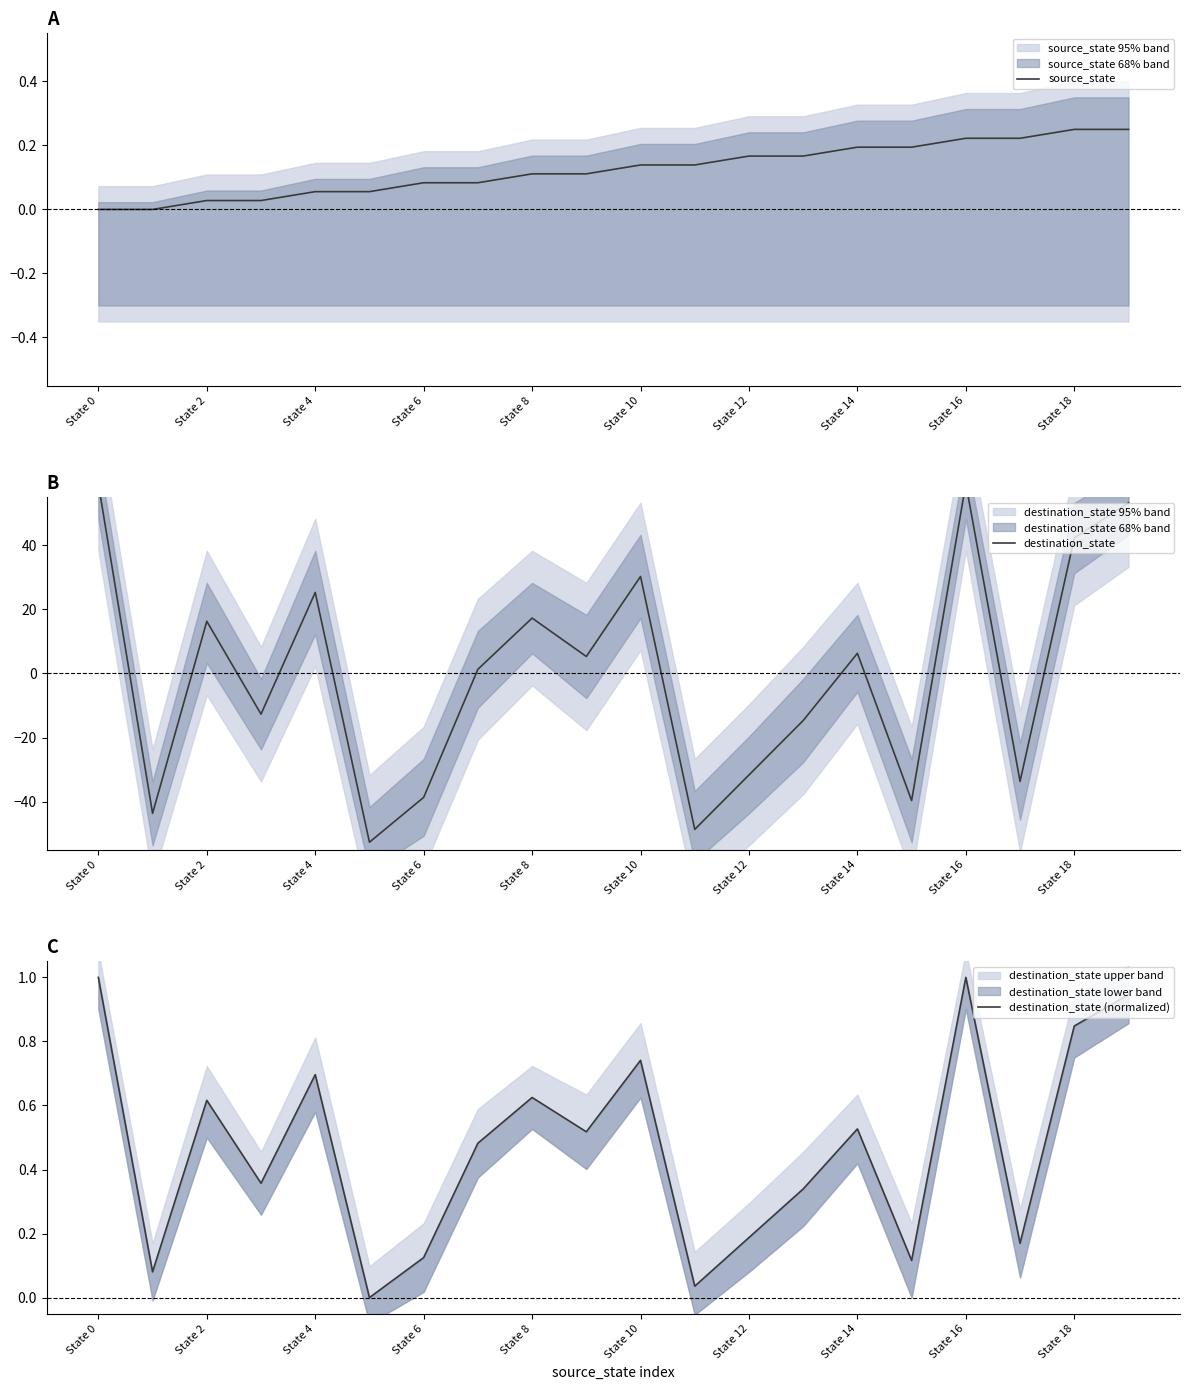

How many intersections are there between source_state and destination_state (normalized)?

8